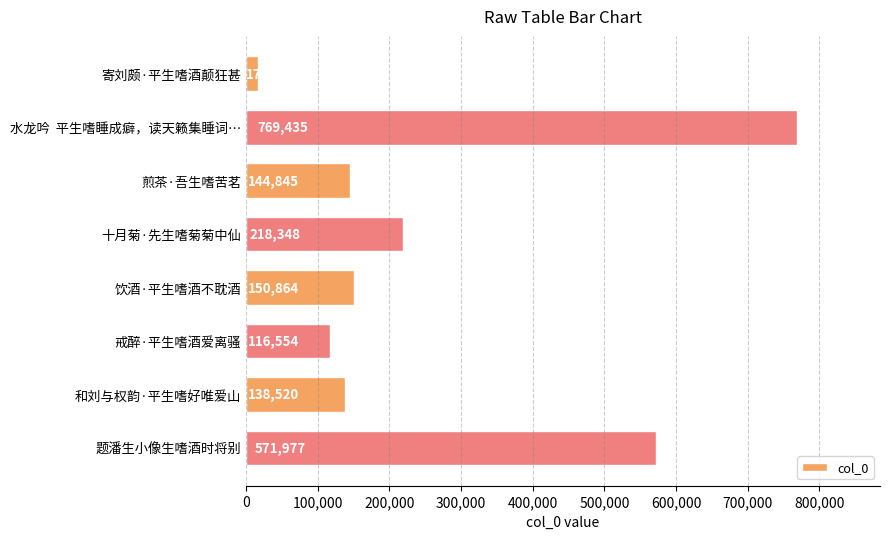

What is the value of the 7th bar from the top?

138520